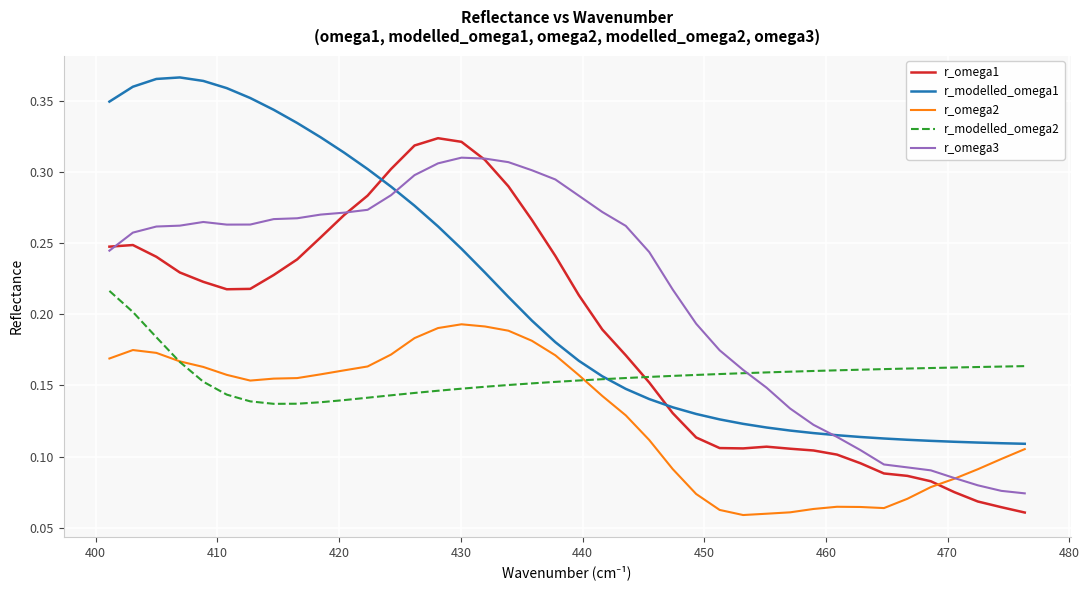

Which series ends up on top after the final intersection of r_omega2 and r_omega1?

r_omega2